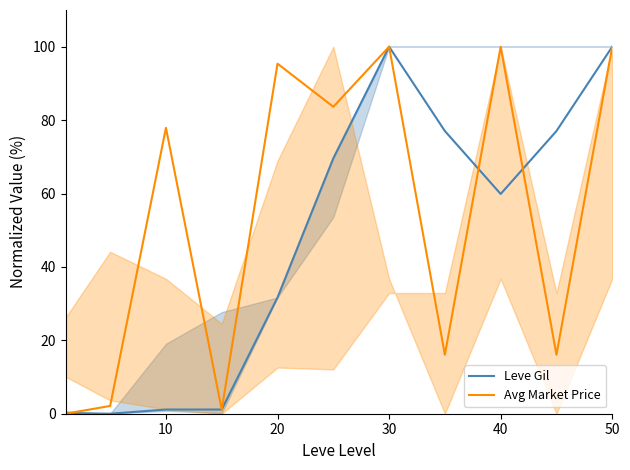

What is the maximum value for Leve Gil?

100.0